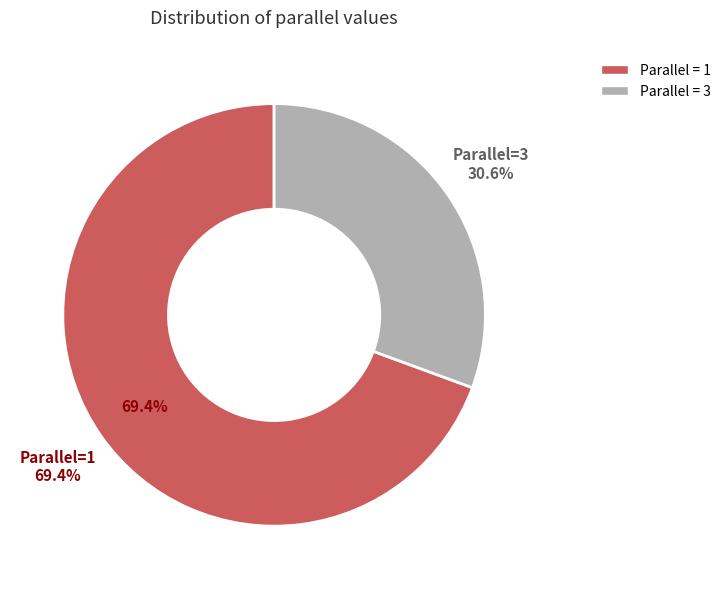

To the nearest percent, what percentage of the pie is 3?

31%